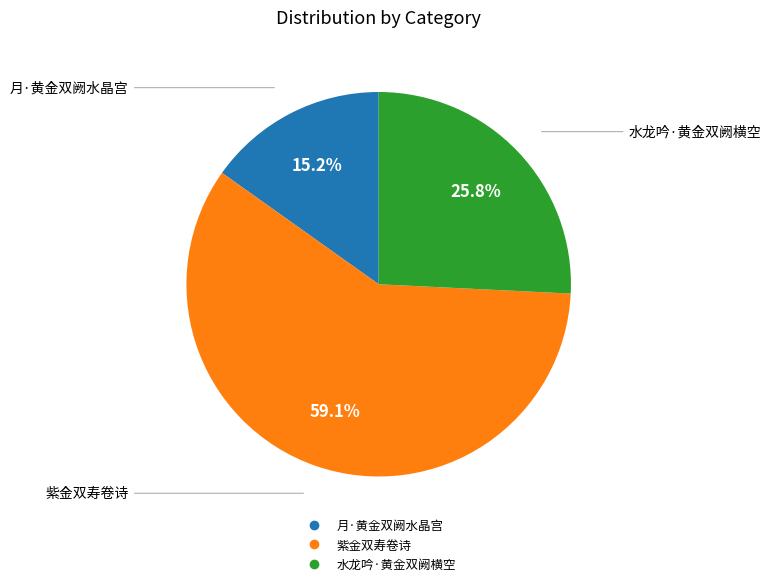

Combined, do 水龙吟·黄金双阙横空 and 月·黄金双阙水晶宫 account for over 50%?

No